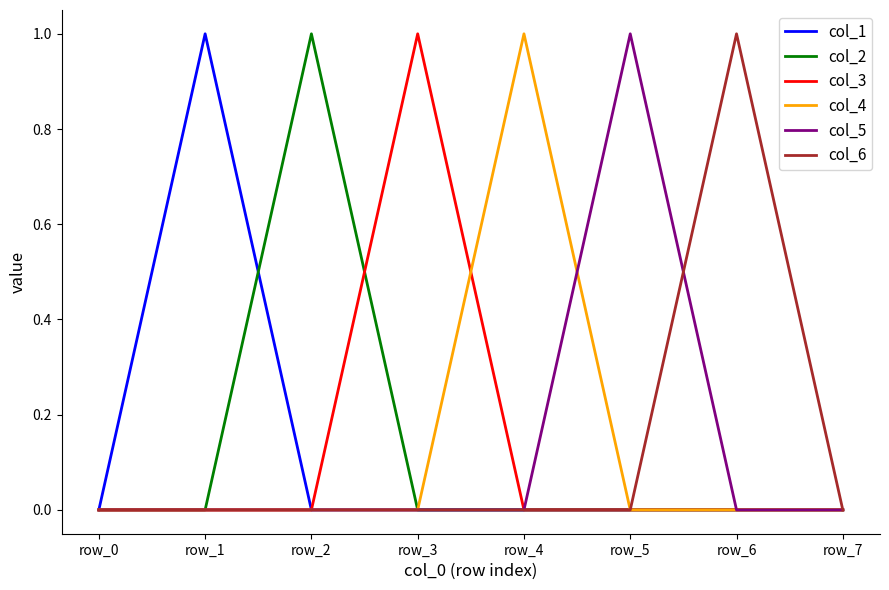

The value of col_6 at row_5 is 0. True or false?

True